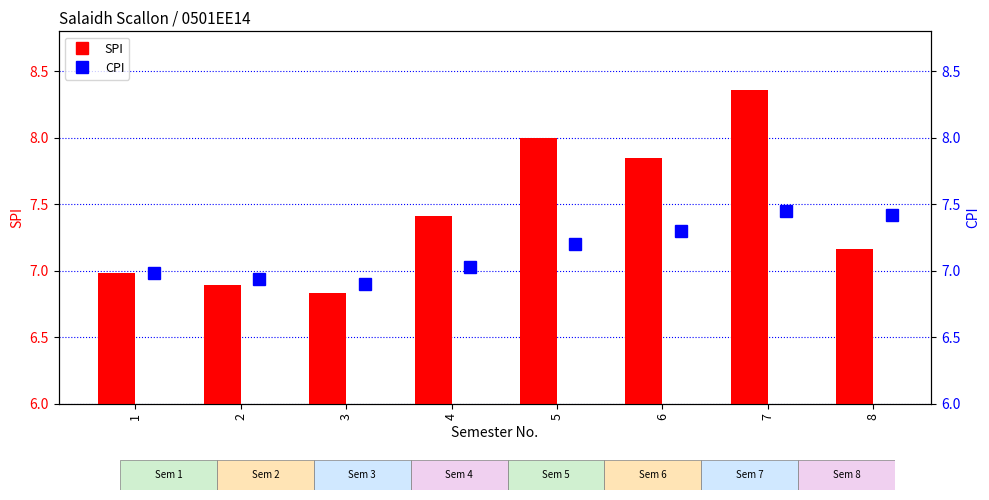

Does the chart contain any negative values?

No